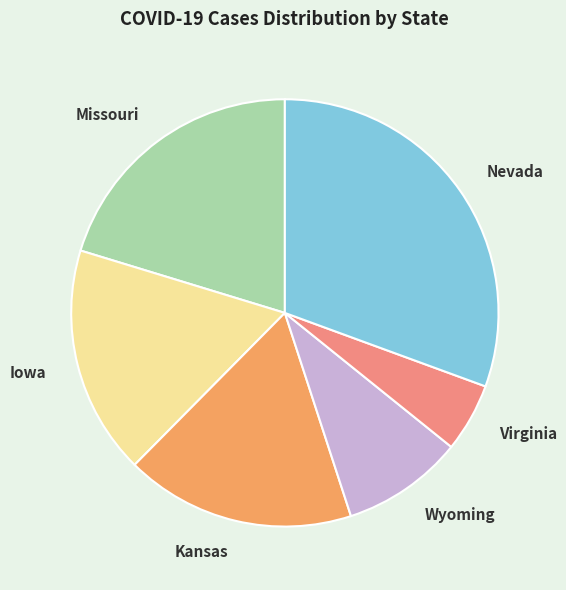

Is the sum of Virginia and Iowa greater than half?

No